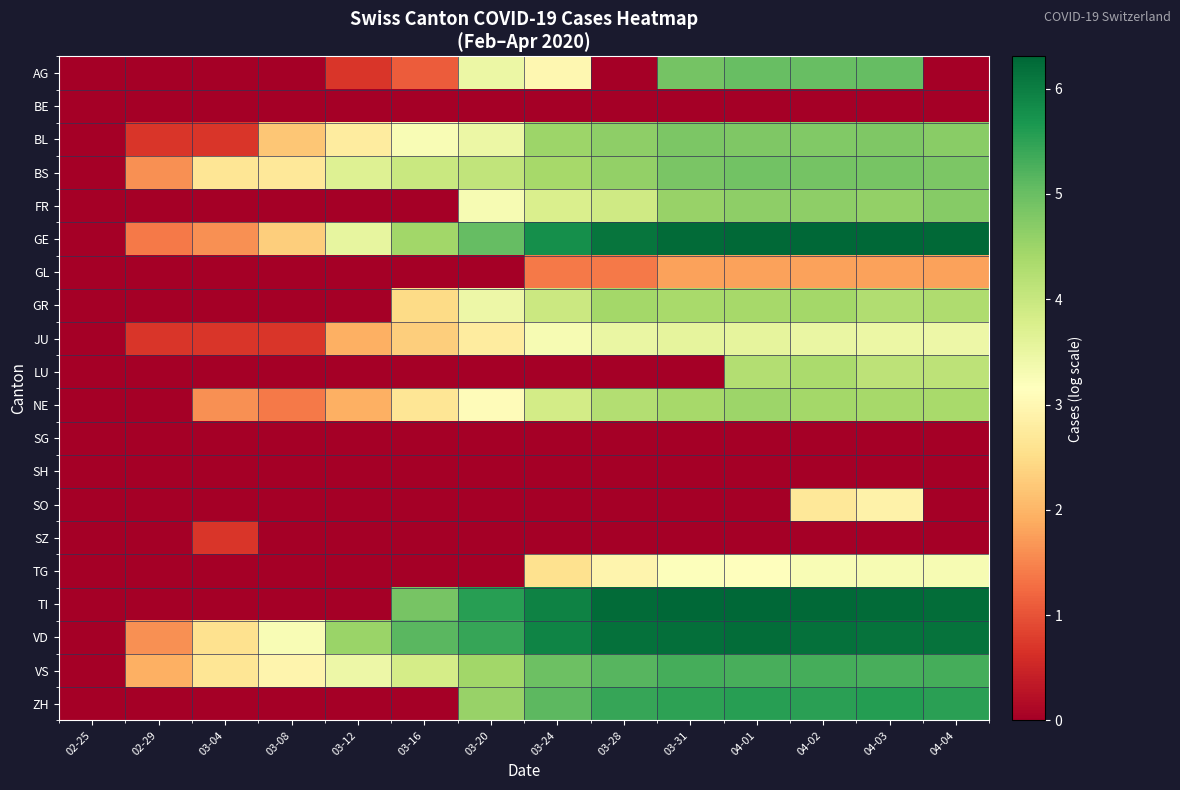

What is the total value across all series at 03-31?

65.9